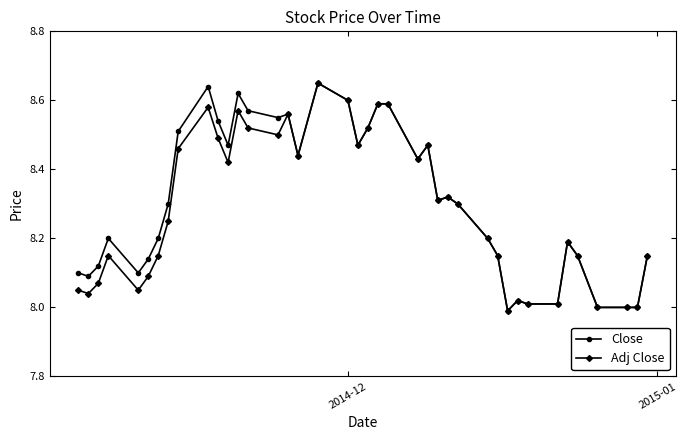

How many interior local valleys does the Close series have?

9